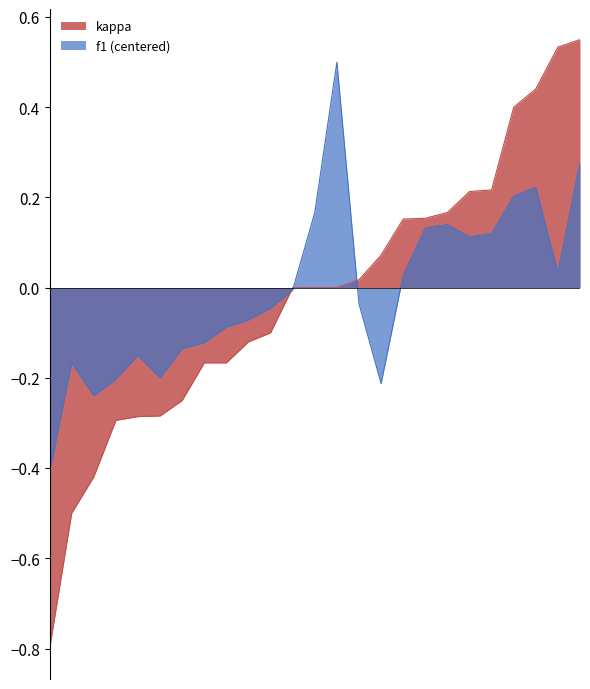

What is the minimum value shown in the chart?

-0.8